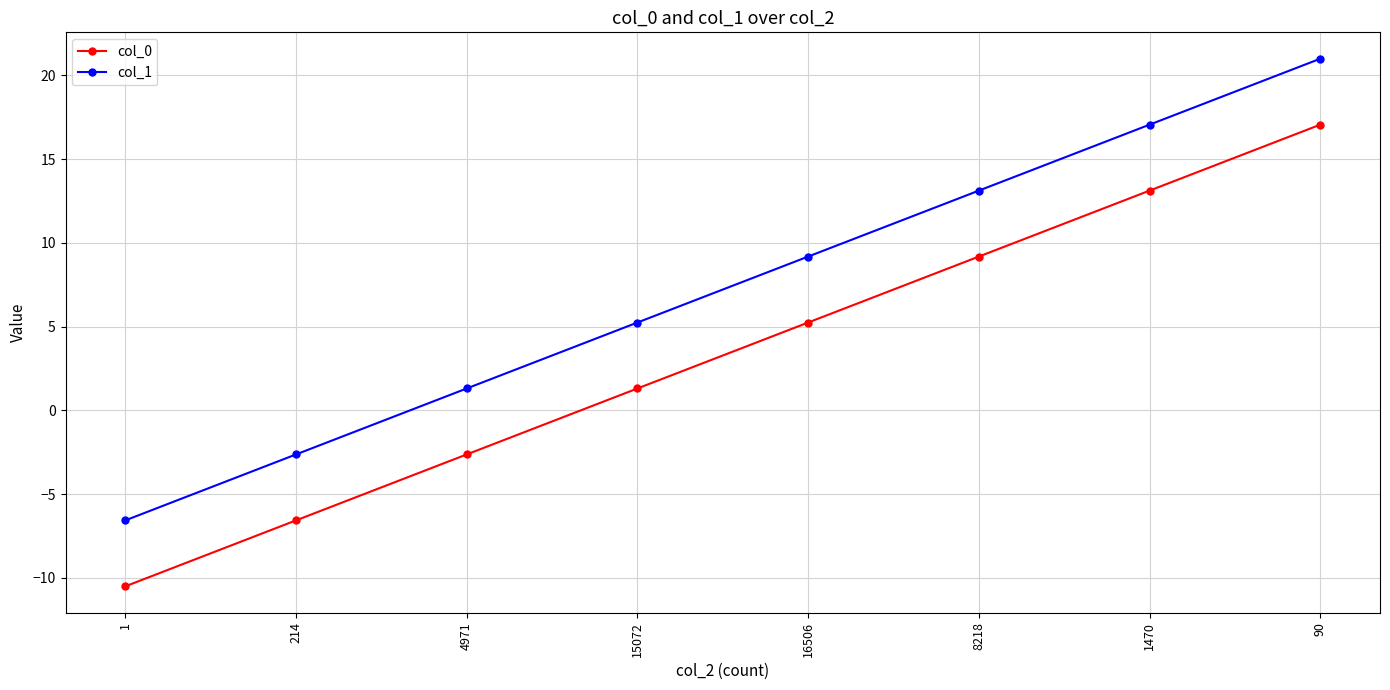

What is the lowest value of the col_1 series?

-6.6